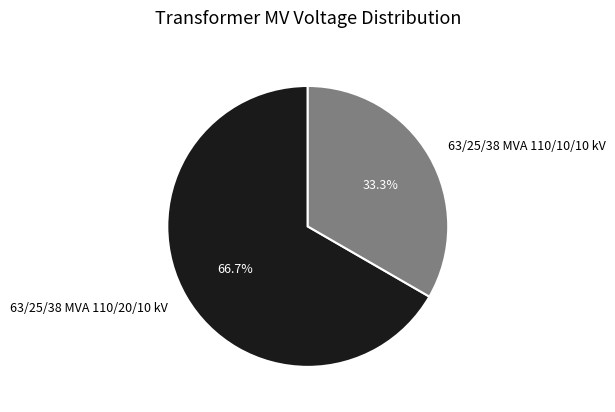

To the nearest percent, what is the difference between the largest and smallest slice percentages?

33%